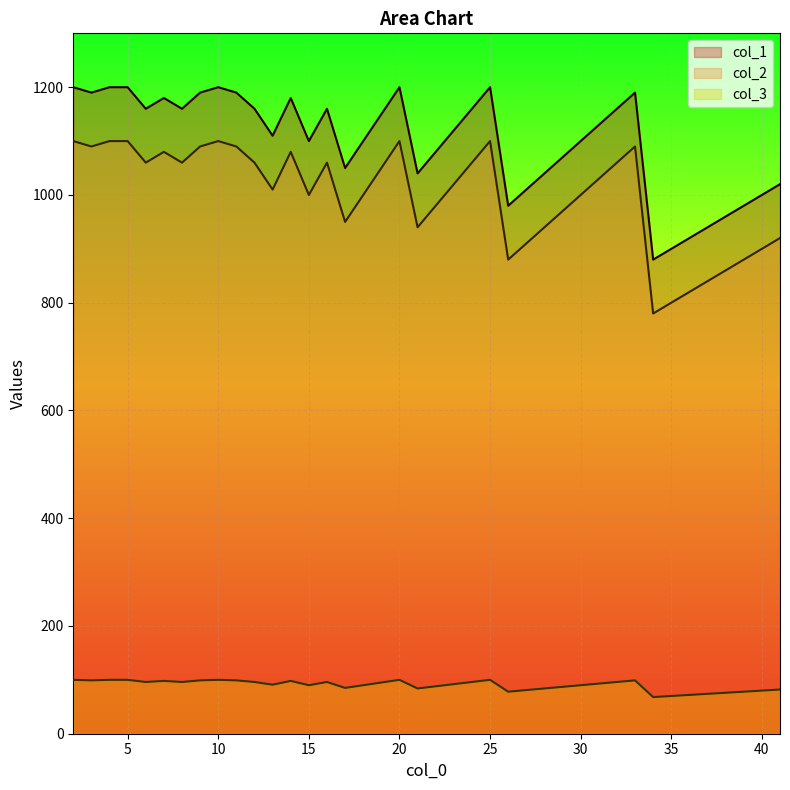

True or false: col_3 has more than 0 interior local peaks.

True